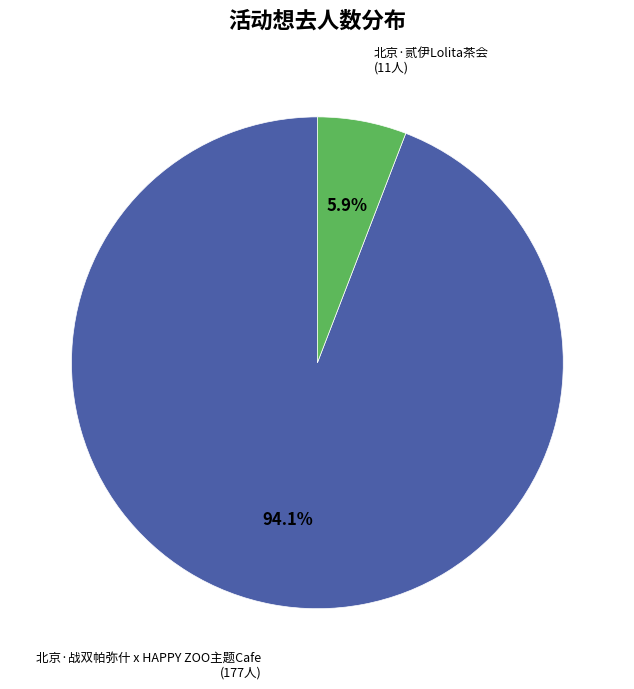

Does any single category account for the majority?

Yes